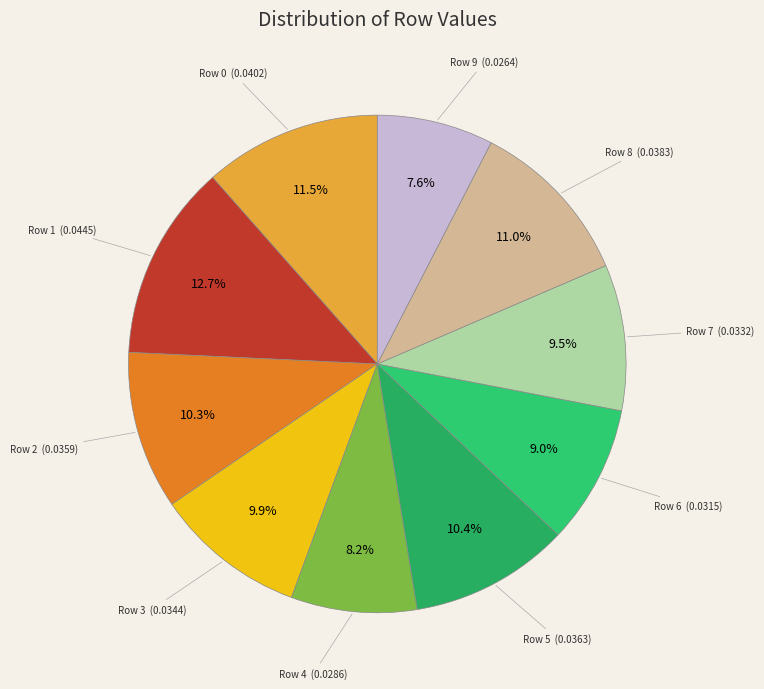

Is there any slice that represents more than half of the pie?

No